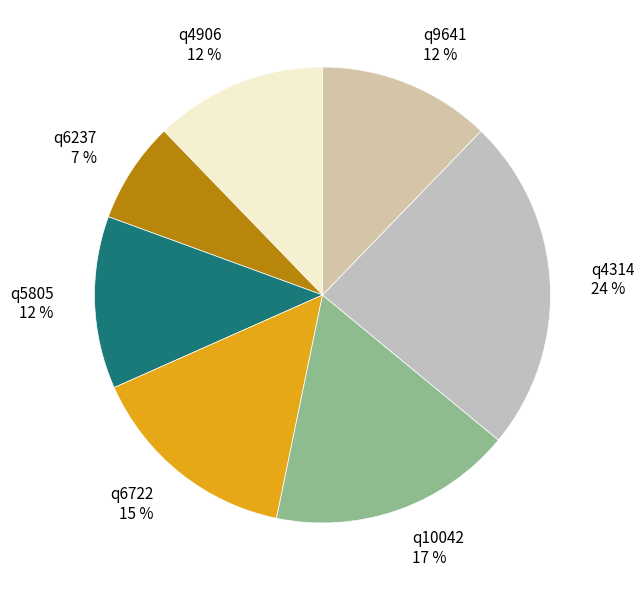

How many slices are in this pie chart?

7